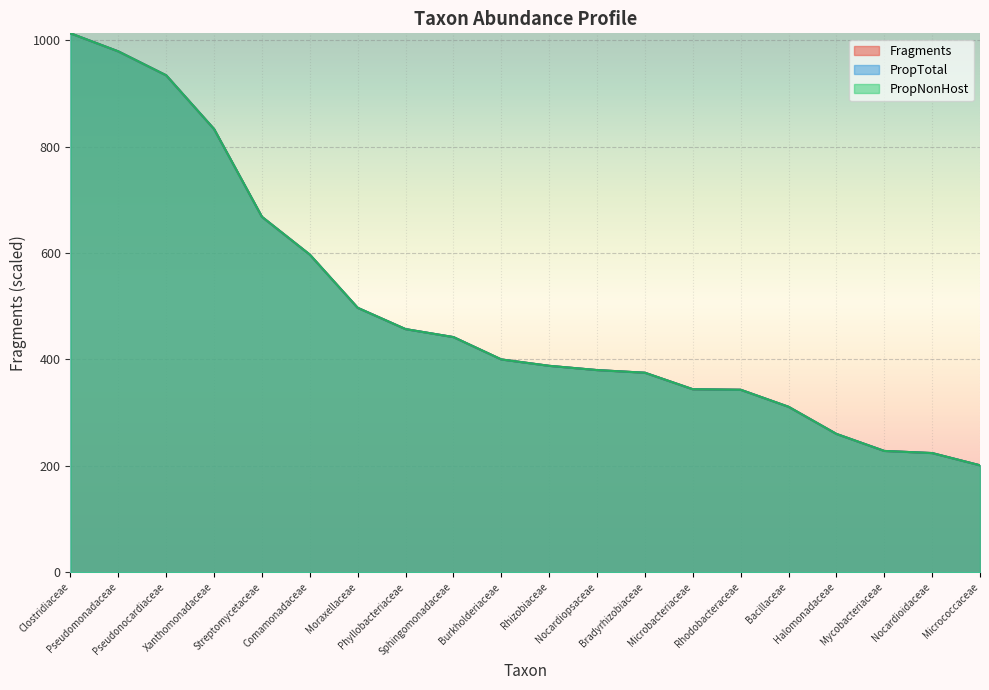

How many data points in Fragments are less than 400?

10